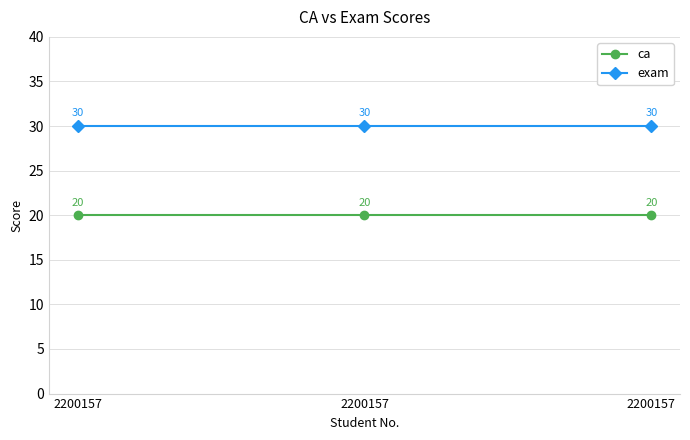

Where is ca nearest to the value 20?

2200157